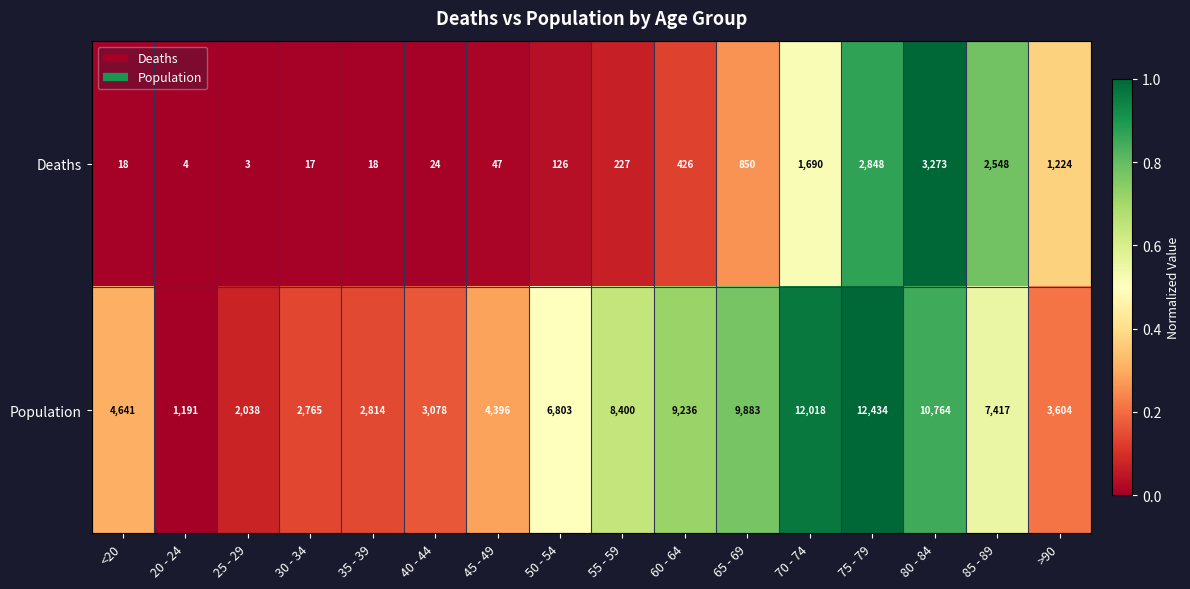

The Population series shows 6338 at 65 - 69. True or false?

False